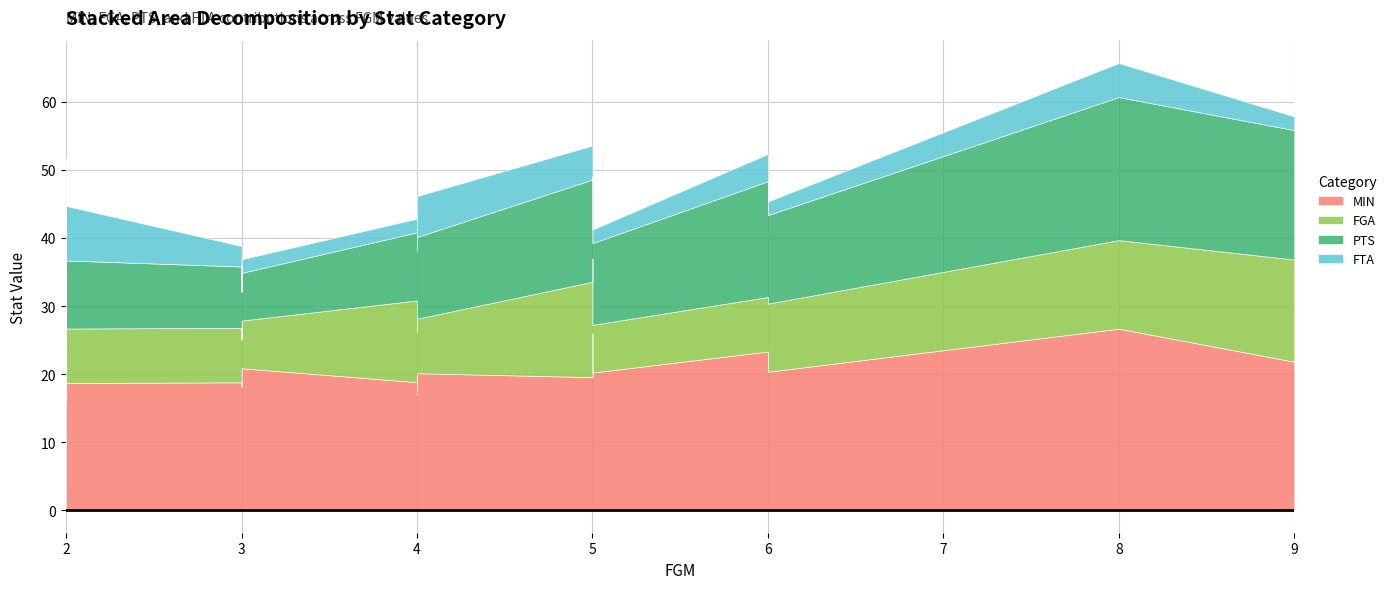

Where is the first local maximum for MIN?

6